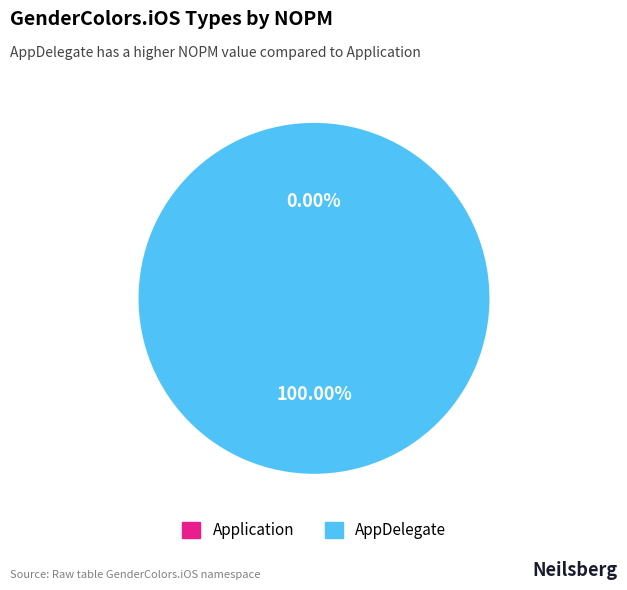

Is there any slice that represents more than half of the pie?

Yes